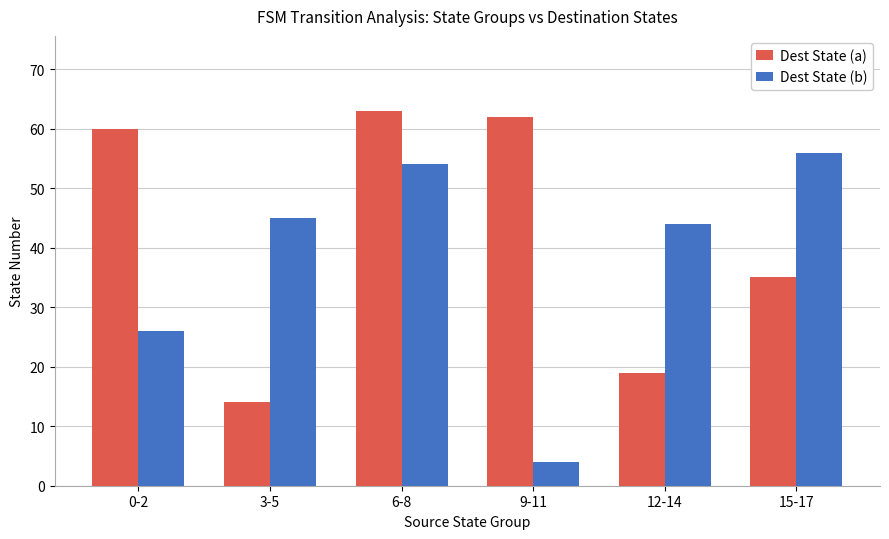

Which series has the largest total across all categories?

Dest State (a)